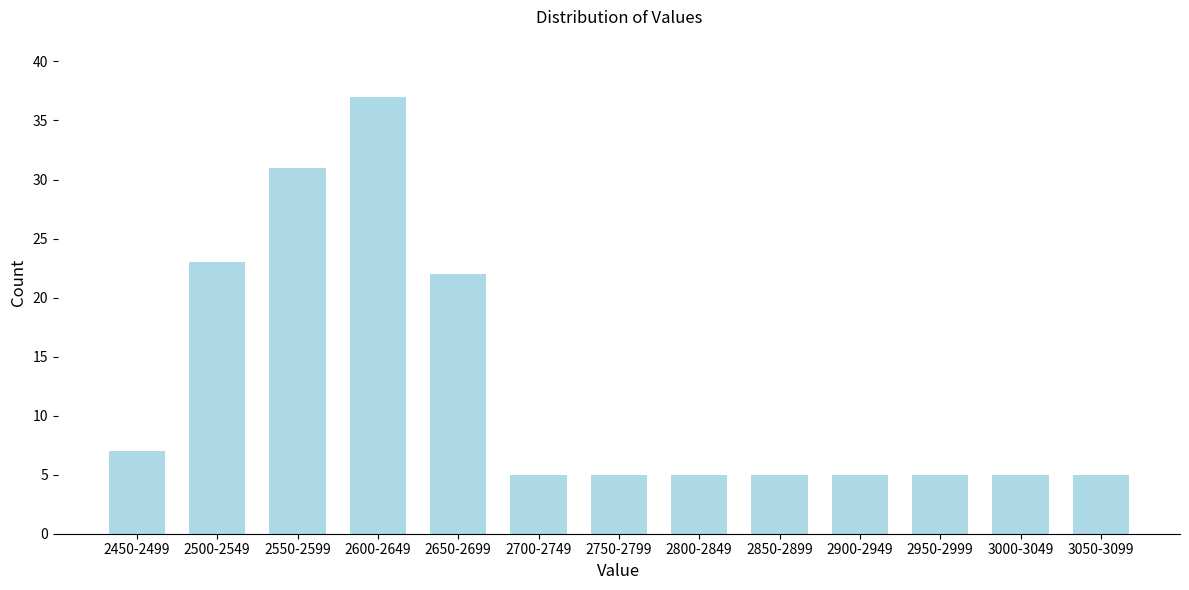

Reading left to right, list all the values displayed in this chart.

7	23	31	37	22	5	5	5	5	5	5	5	5